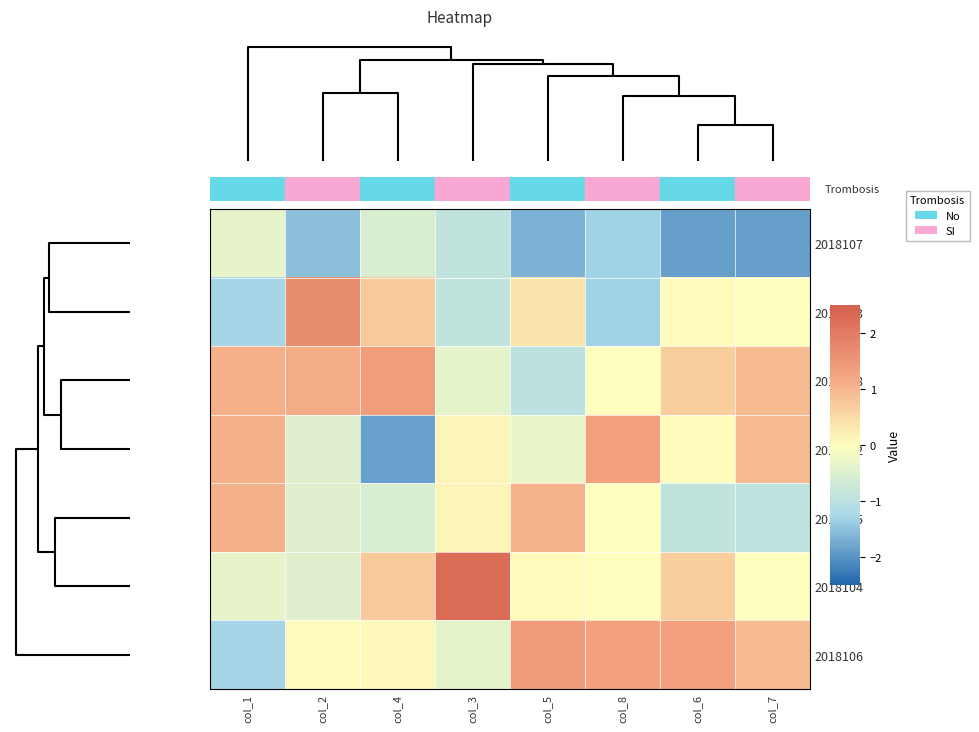

List the series in order of their peak value, lowest first.

2018107, 2018105, 2018102, 2018108, 2018106, 2018103, 2018104